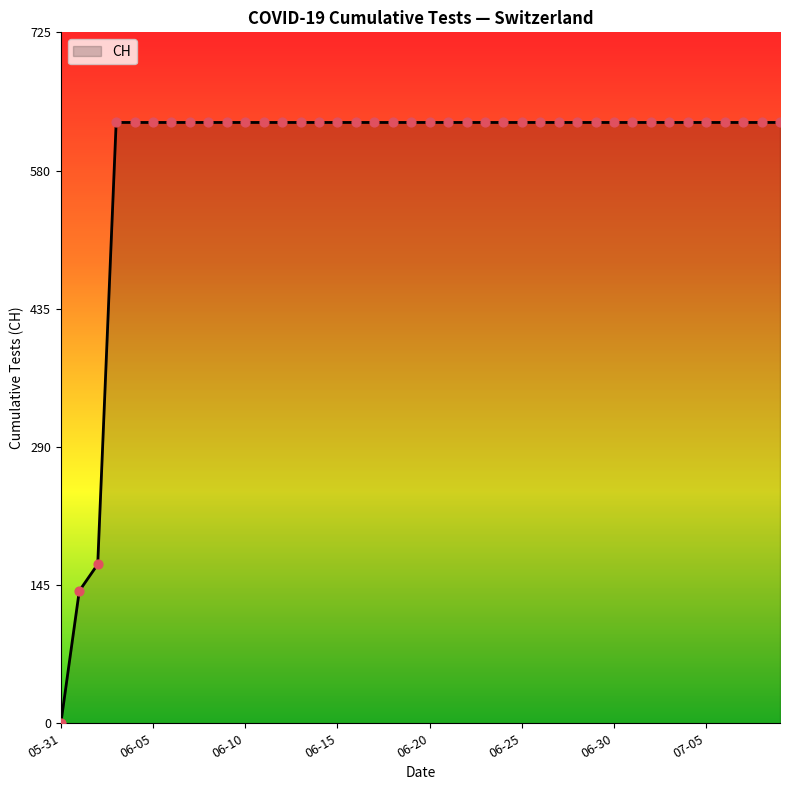

What is the maximum value shown in the chart?

631